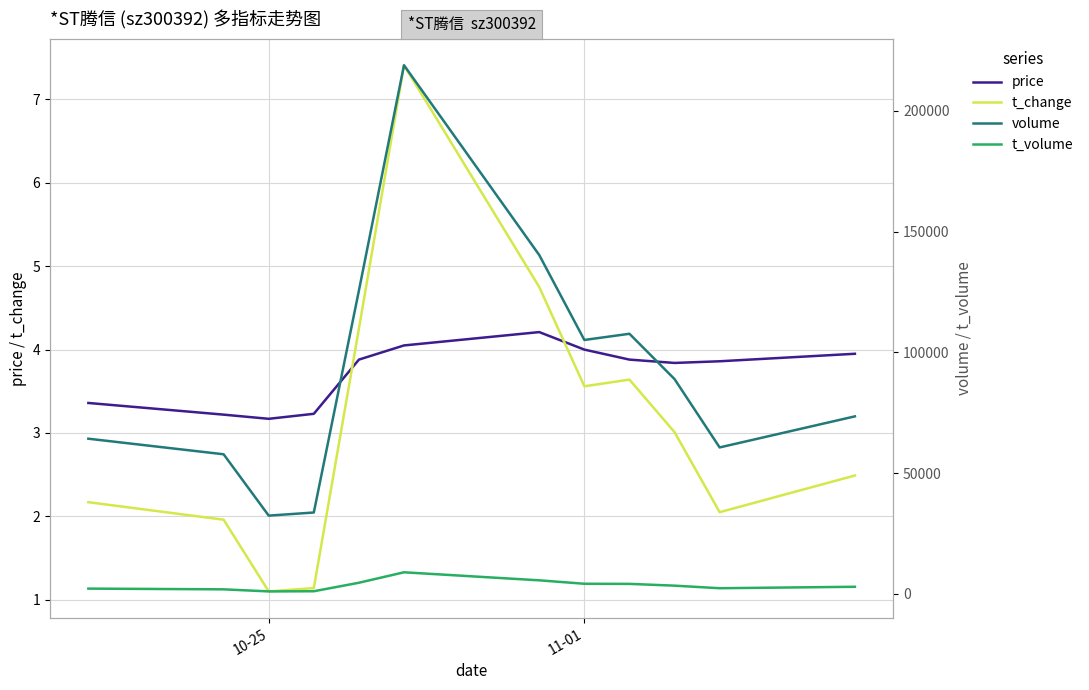

How many data points in t_change are less than 3?

6